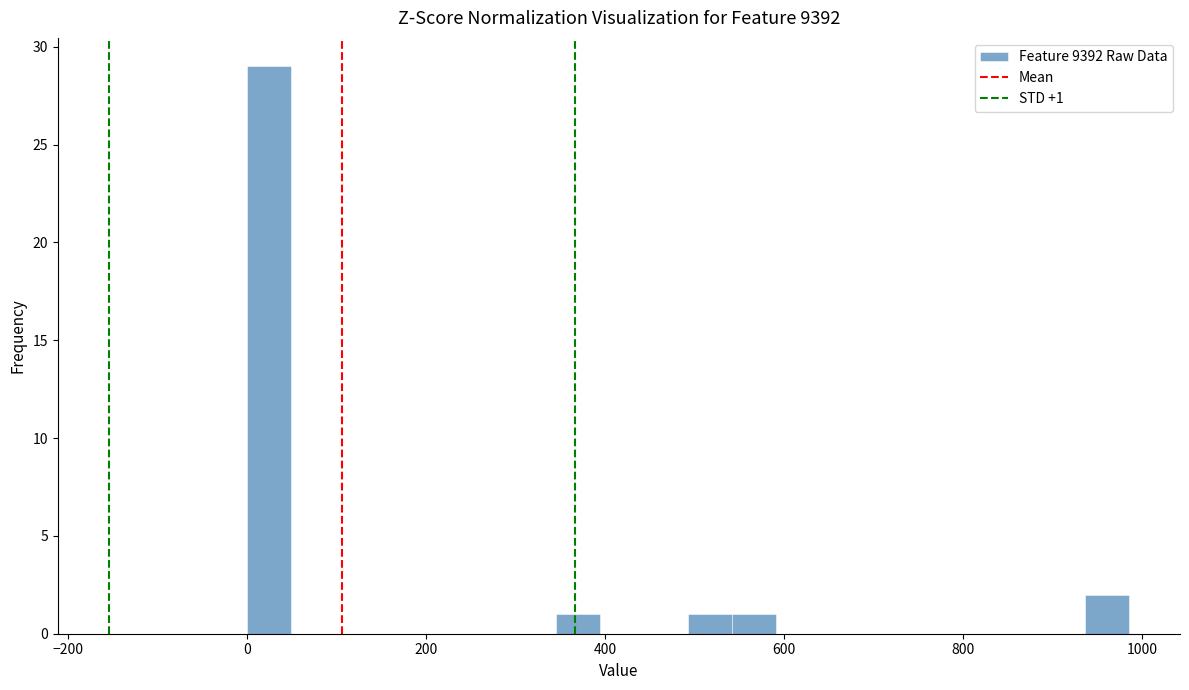

Around what value on the x-axis is the tallest bar? Give the approximate position of its centre, as read against the axis.

20